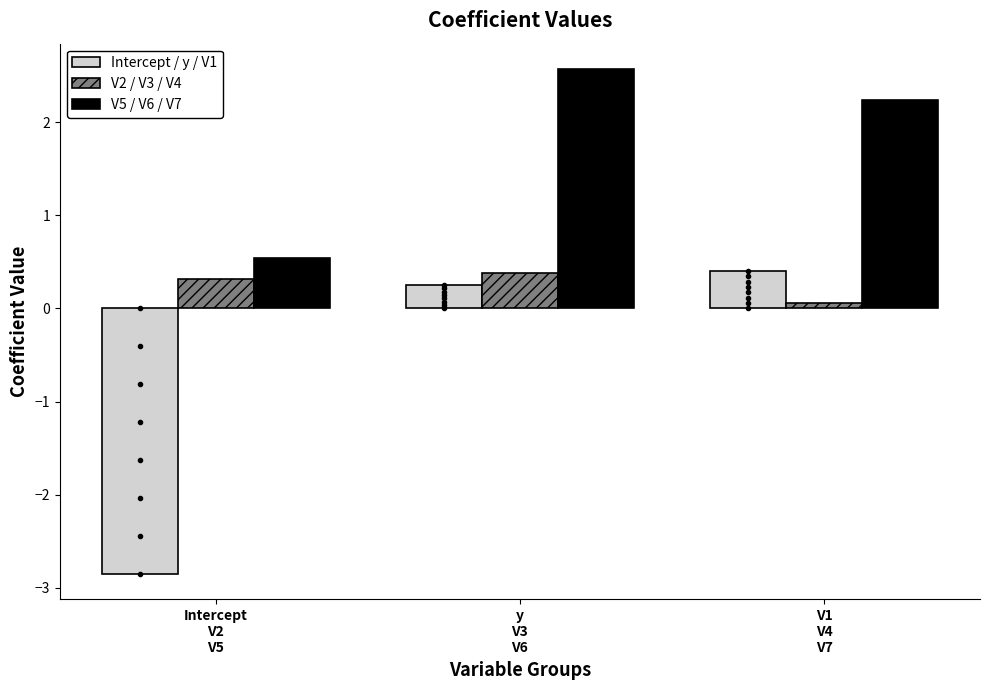

List the series in order of their overall mean, highest first.

V5 / V6 / V7, V2 / V3 / V4, Intercept / y / V1